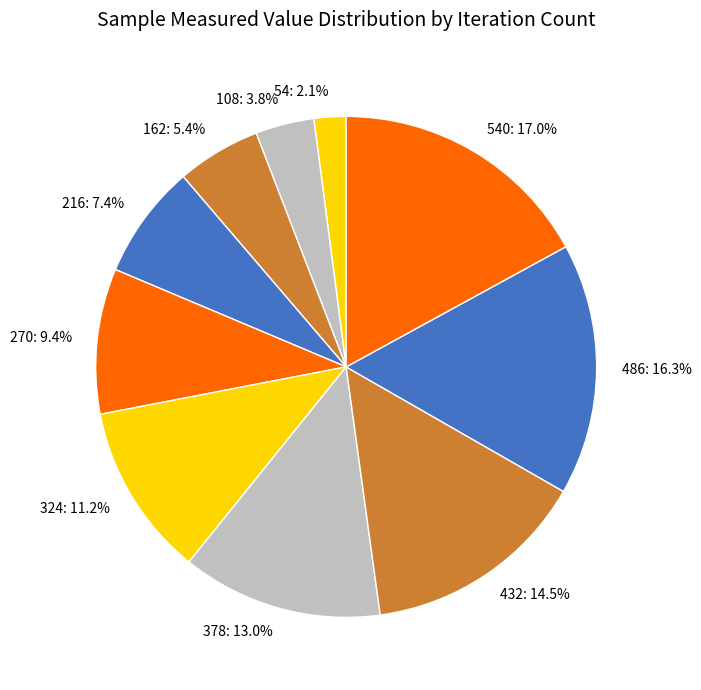

Approximately how many times larger is the value at 432: 14.5% compared to 270: 9.4%?

1.5